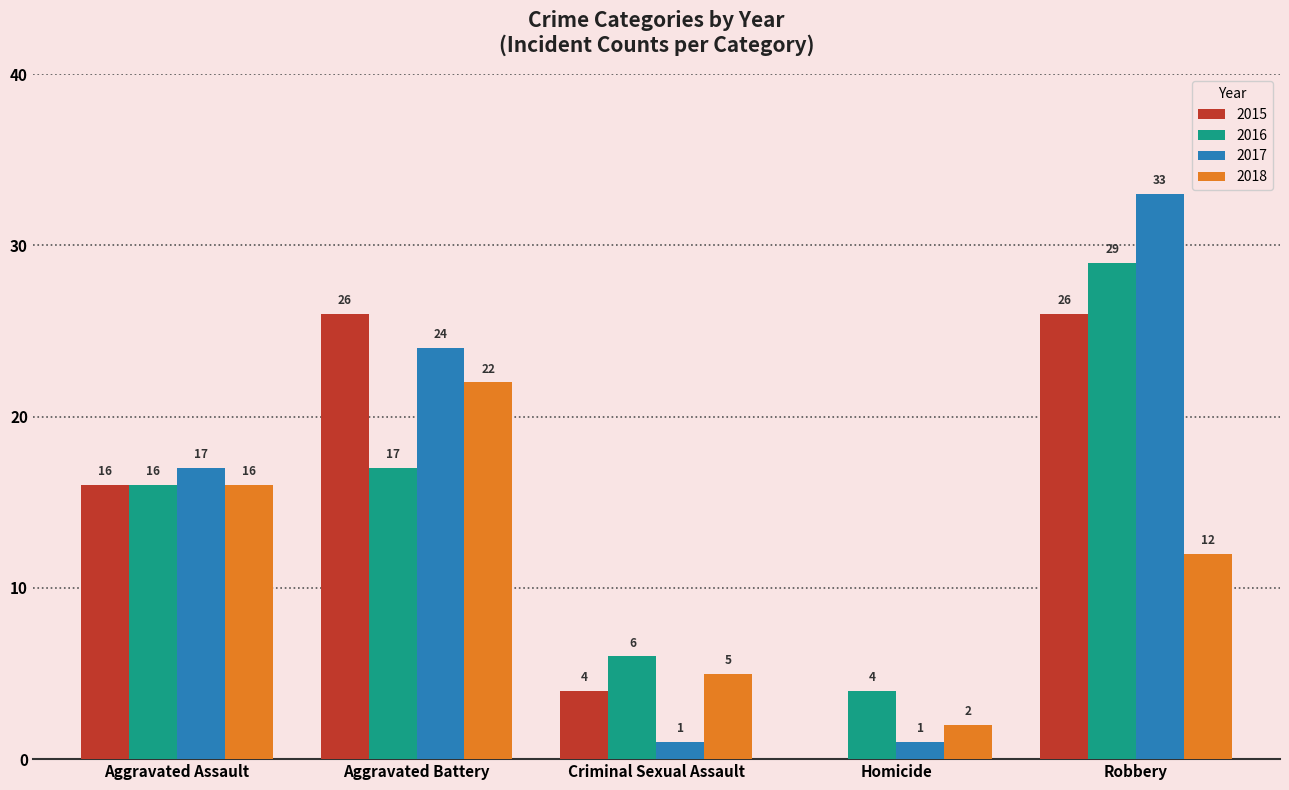

At which category does the chart reach its peak across all series?

Robbery